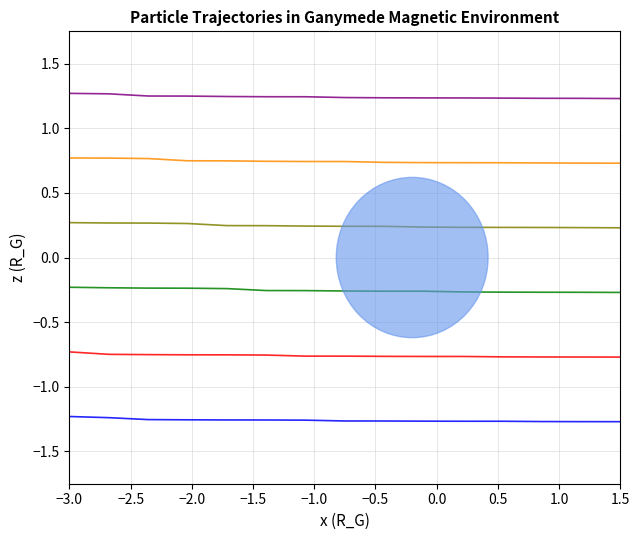

What is the greatest value displayed?

1.3